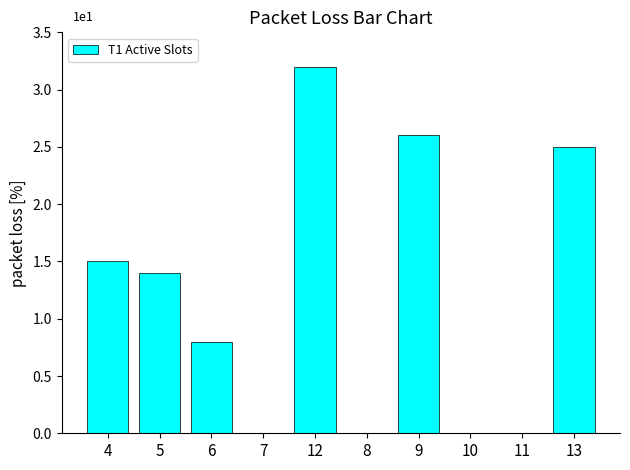

Does the chart contain any negative values?

No